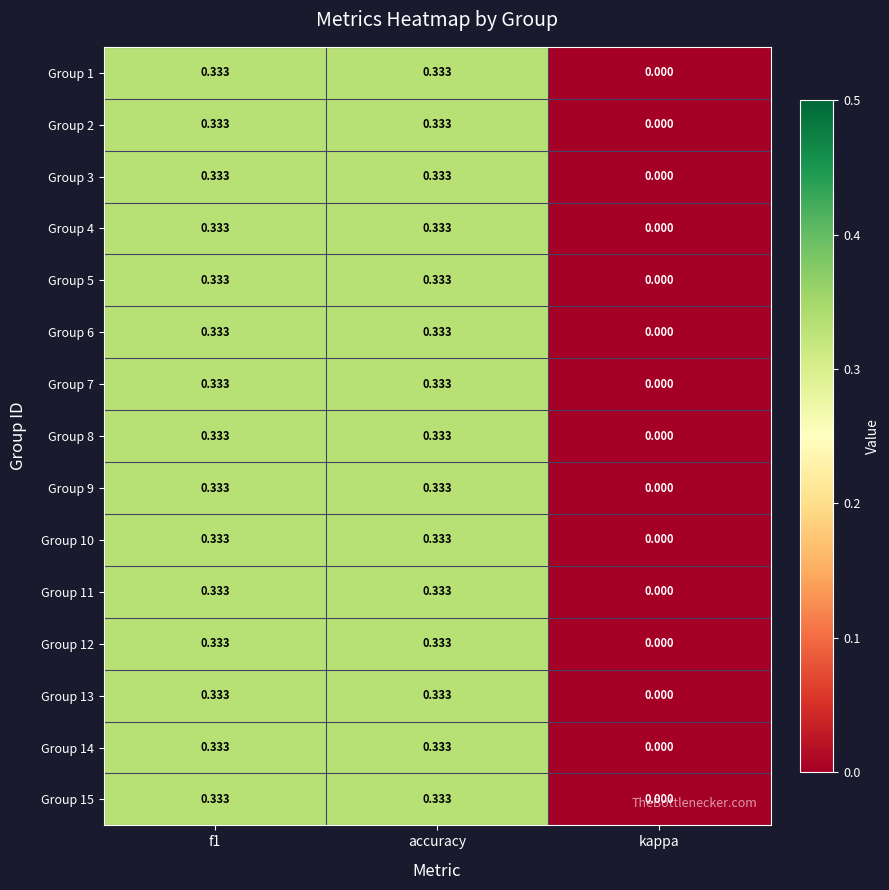

Which category has the lowest value across all series?

kappa